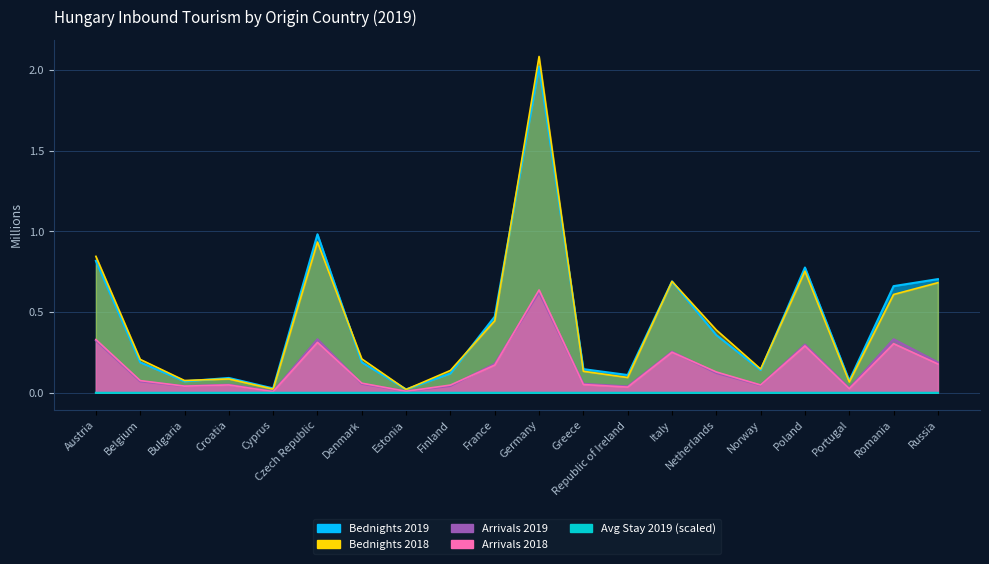

Rank the series at Czech Republic from lowest to highest value.

Avg Stay 2019, Arrivals 2018, Arrivals 2019, Bednights 2018, Bednights 2019